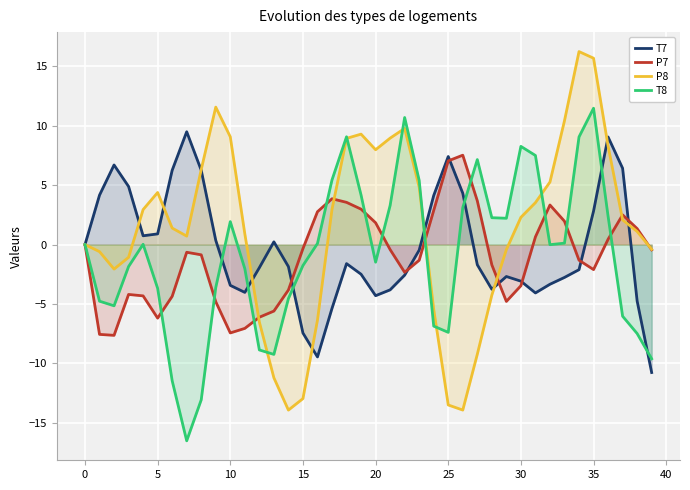

The P8 series shows -2.7 at 28. True or false?

False